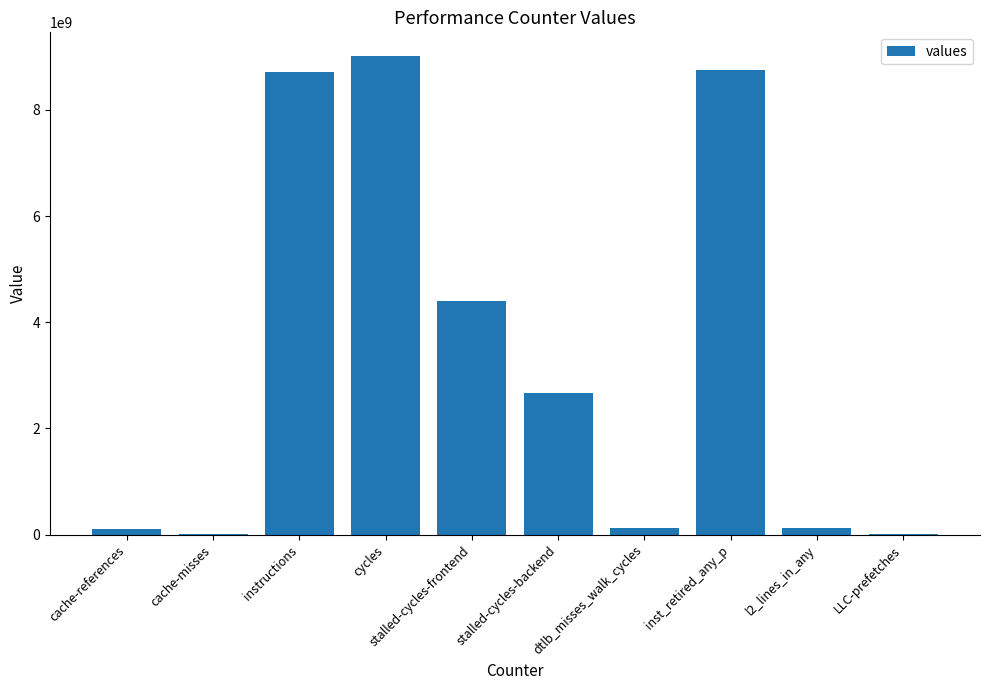

Which label corresponds to the largest value in the chart?

cycles